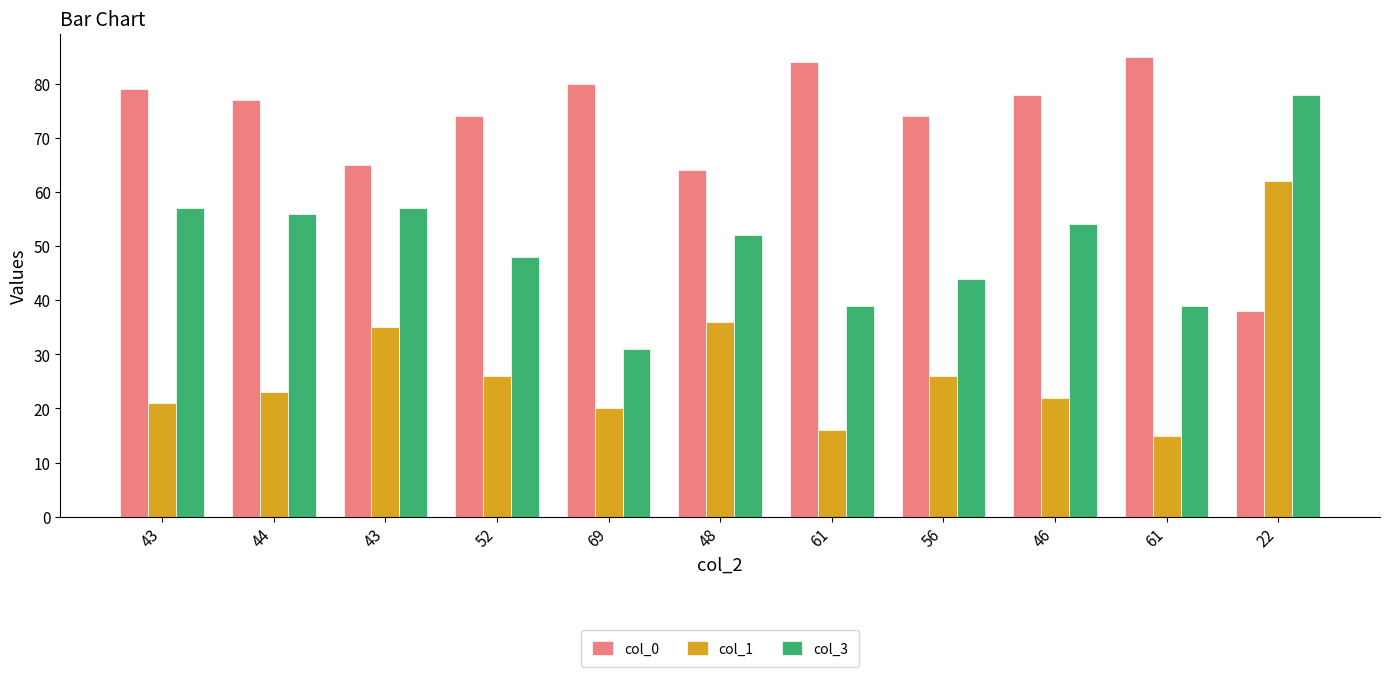

What is the smallest value displayed?

15